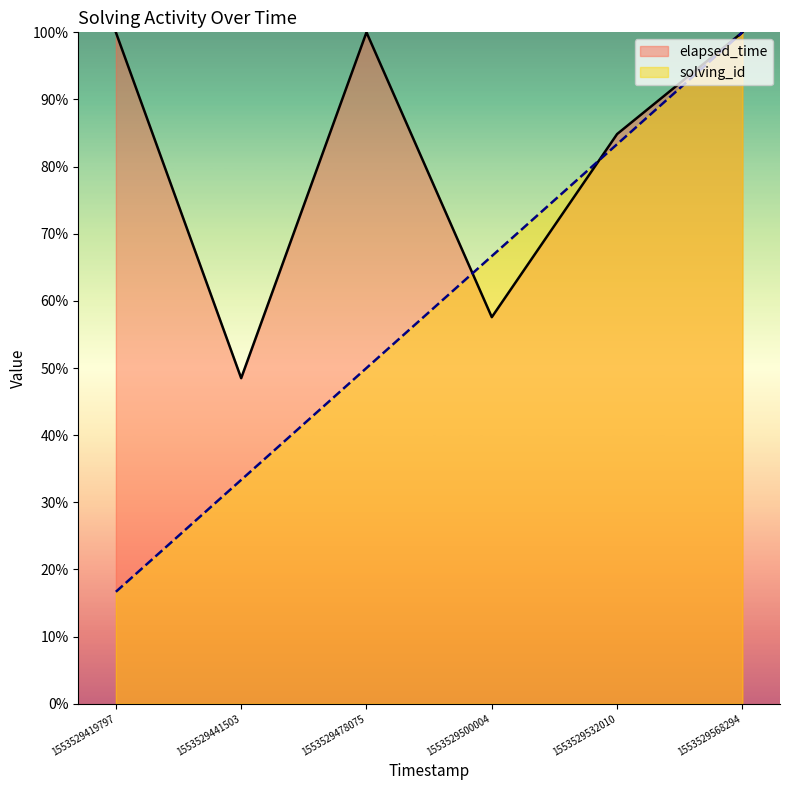

The value of elapsed_time at 1553529500004 is 101.2. True or false?

False